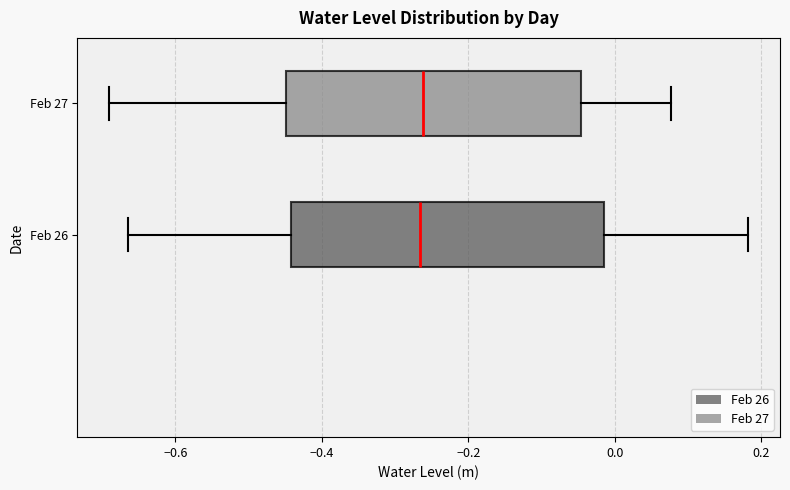

Where is the left edge of the box for Feb 27 on the x-axis? The values are not printed on the chart, so give them approximately, as read against the axis.

-0.44